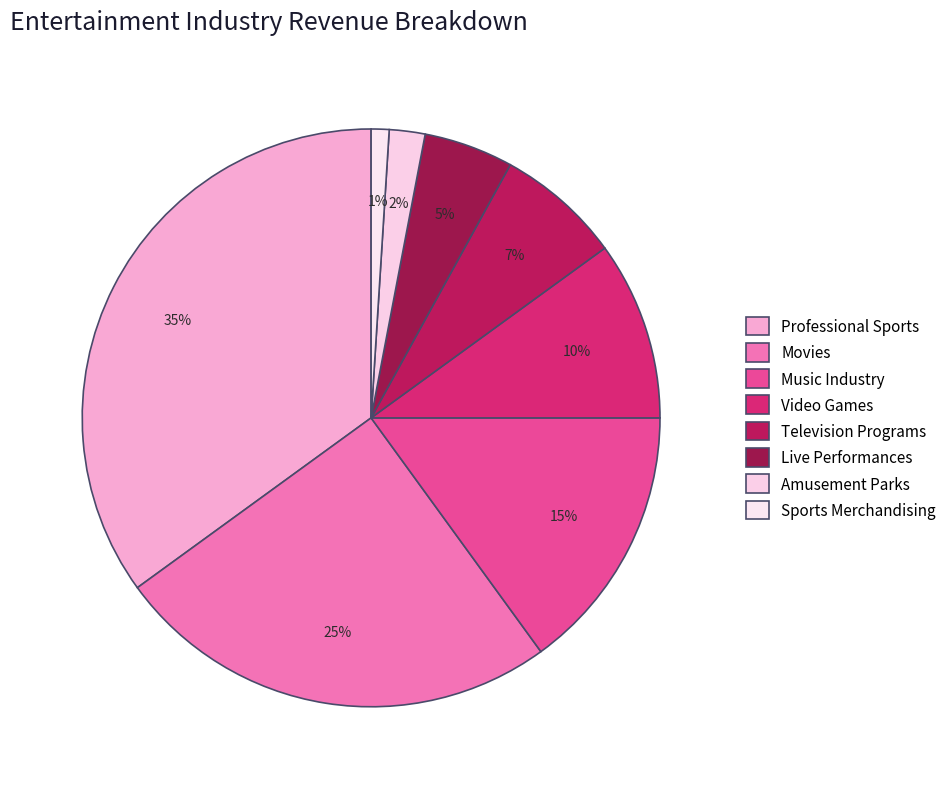

How many segments does this pie chart have?

8